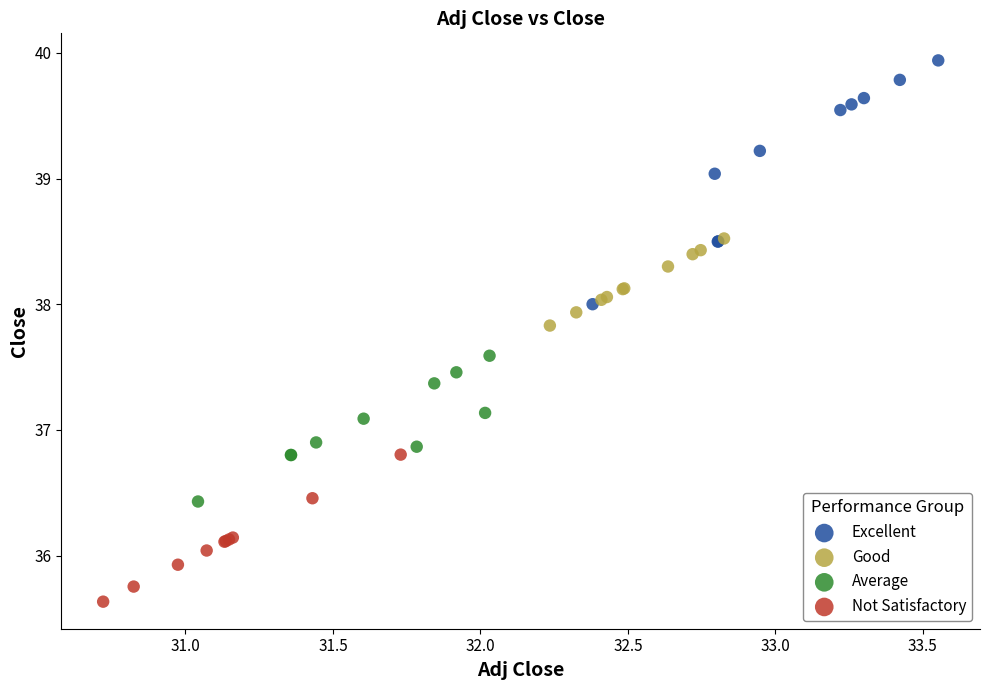

Which series has the largest Y range (max minus min)?

Excellent